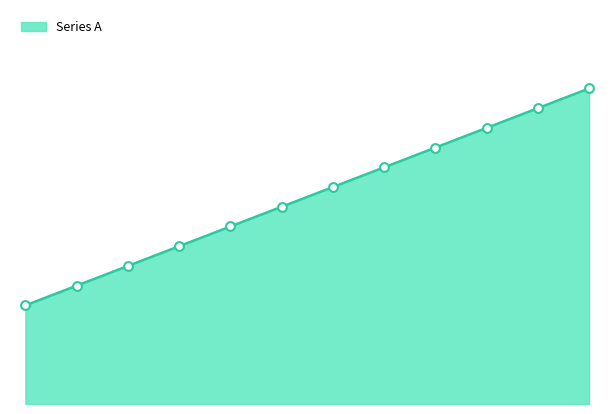

How many lines are shown in the chart?

1